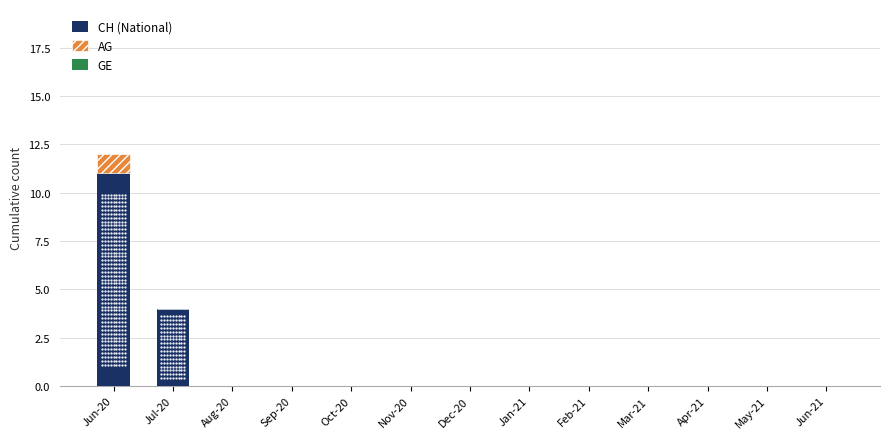

At which category is the sum across all series the highest?

Jun-20